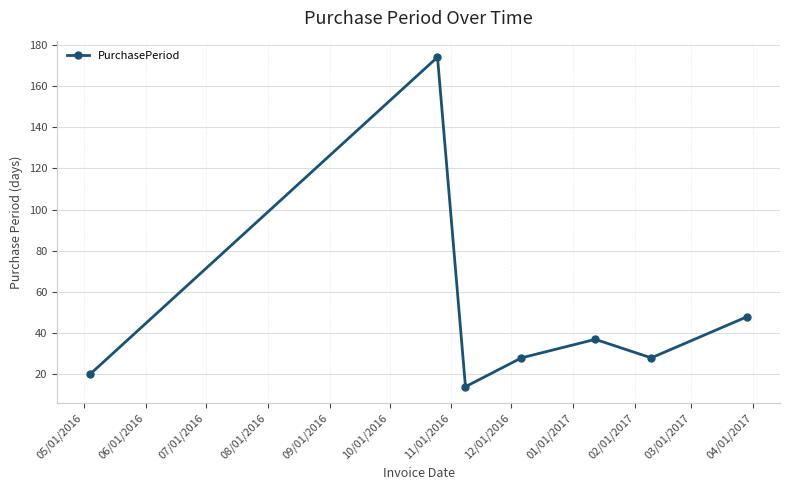

How many categories are shown in the chart?

7